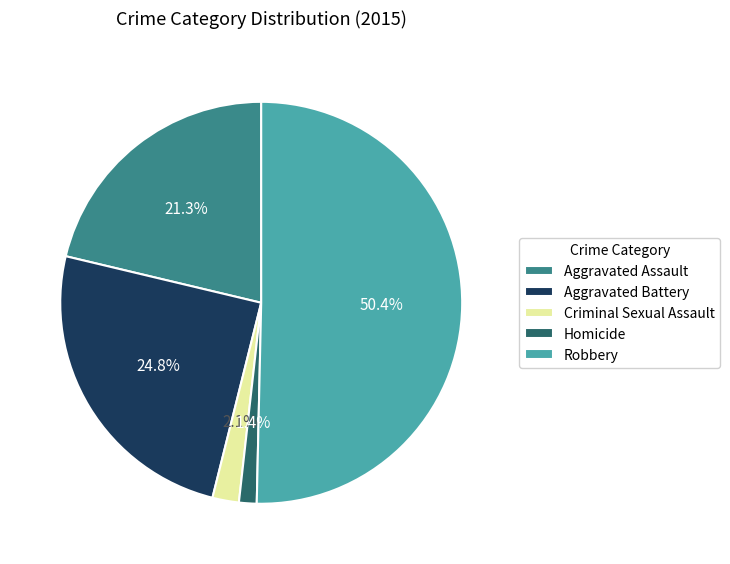

Which category has the biggest portion of the pie?

Robbery